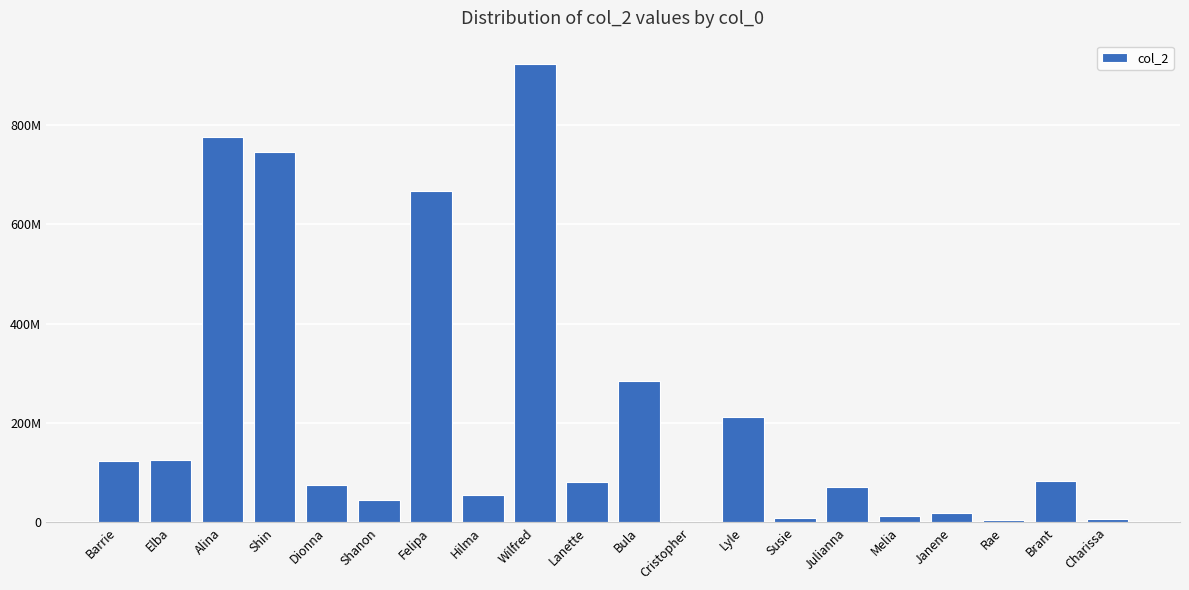

Are the bars horizontal?

No